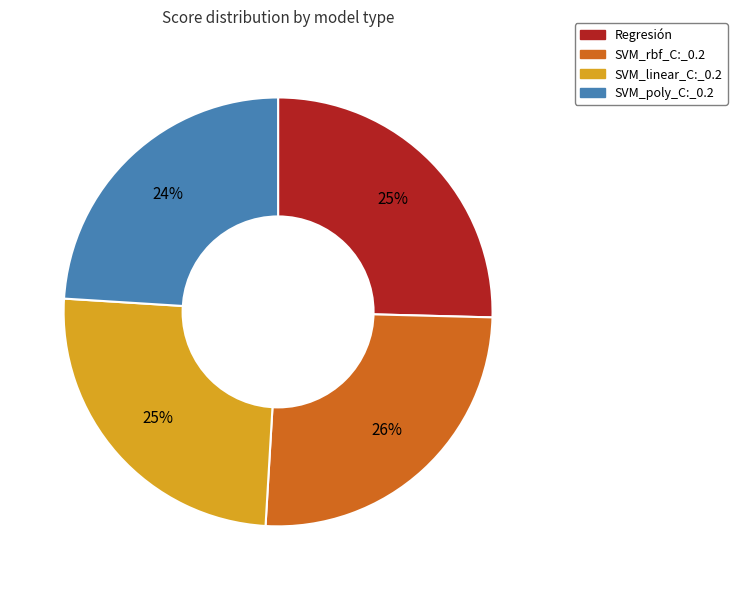

Which category has the smallest portion of the pie?

SVM_poly_C:_0.2